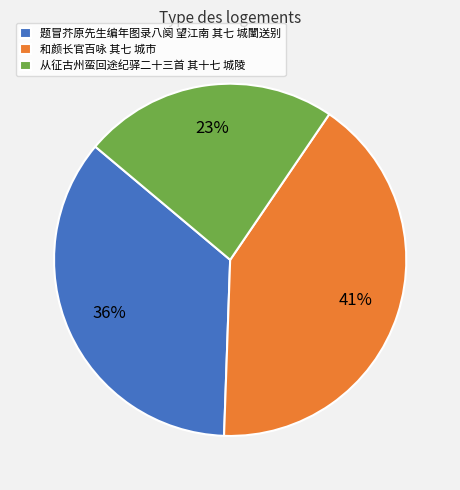

To the nearest percent, what is the average slice percentage?

33%